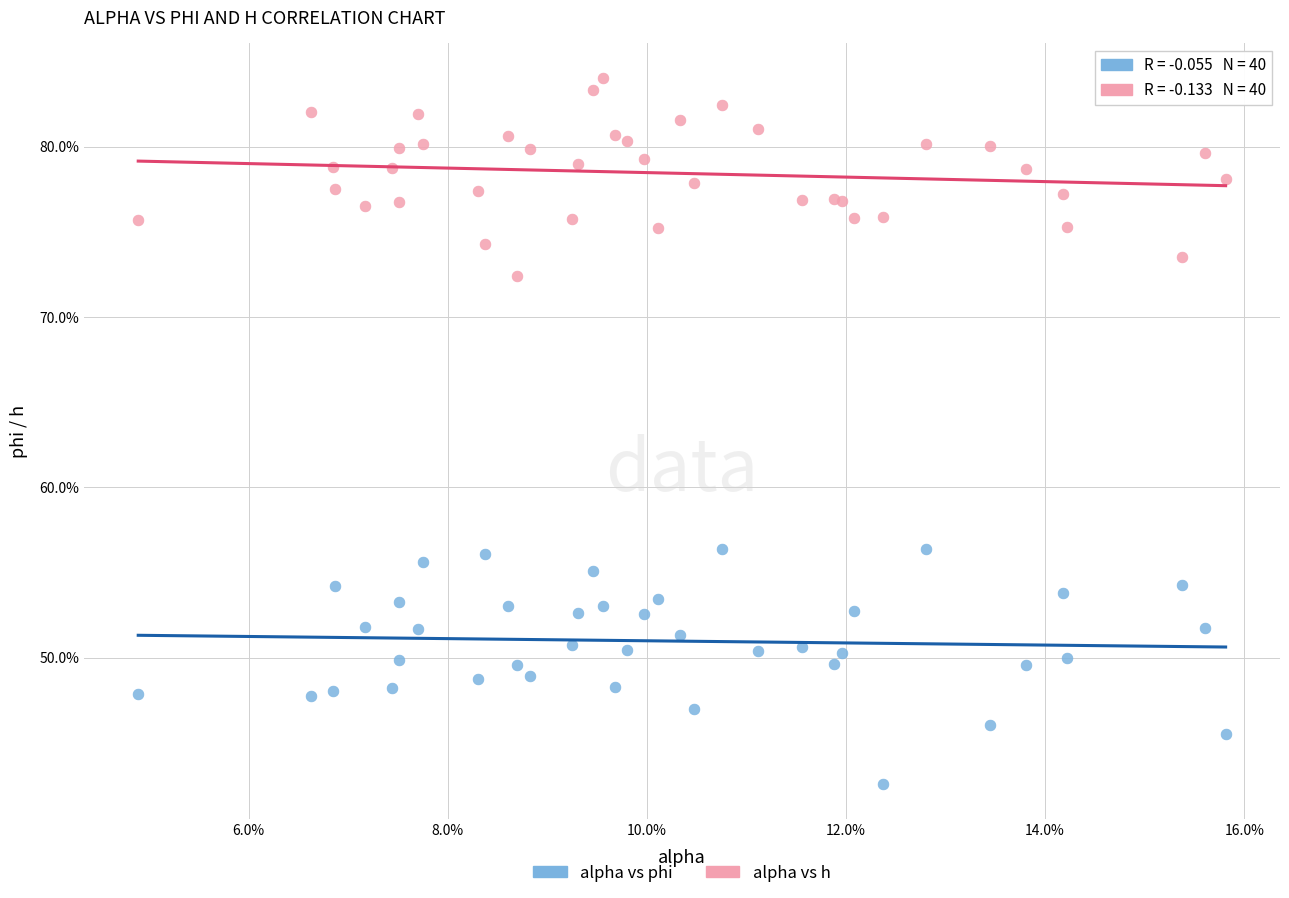

Which series reaches the maximum Y coordinate?

alpha vs h